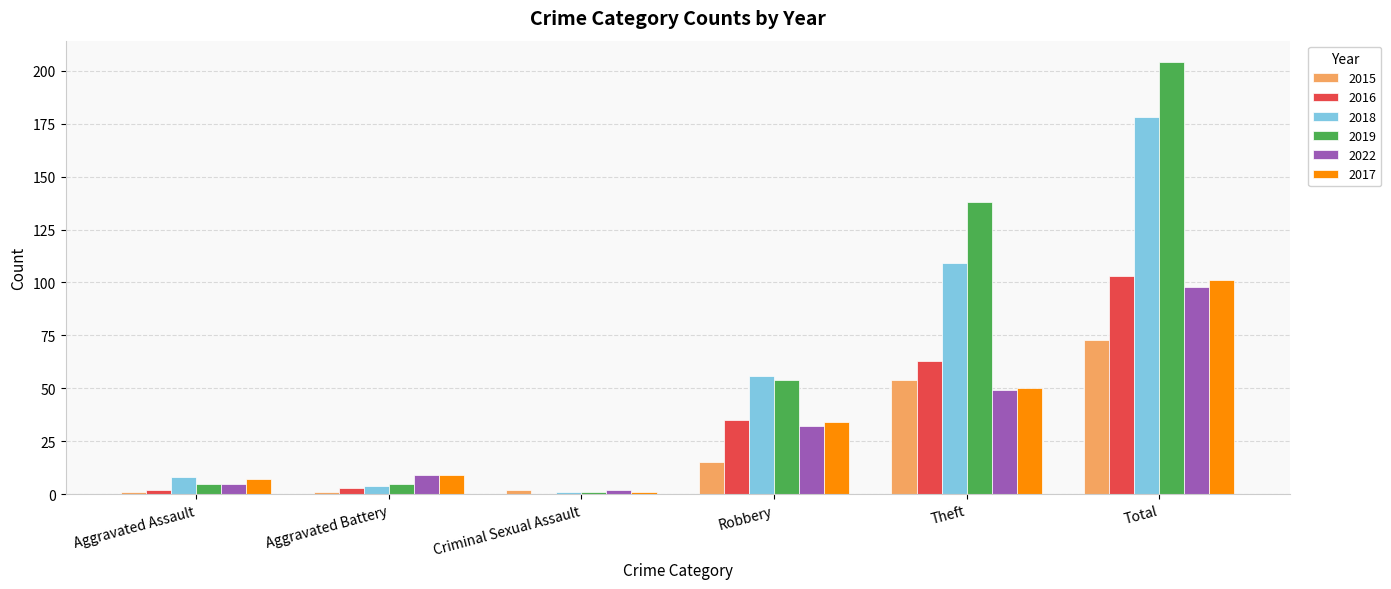

Count the number of data series in this chart.

6